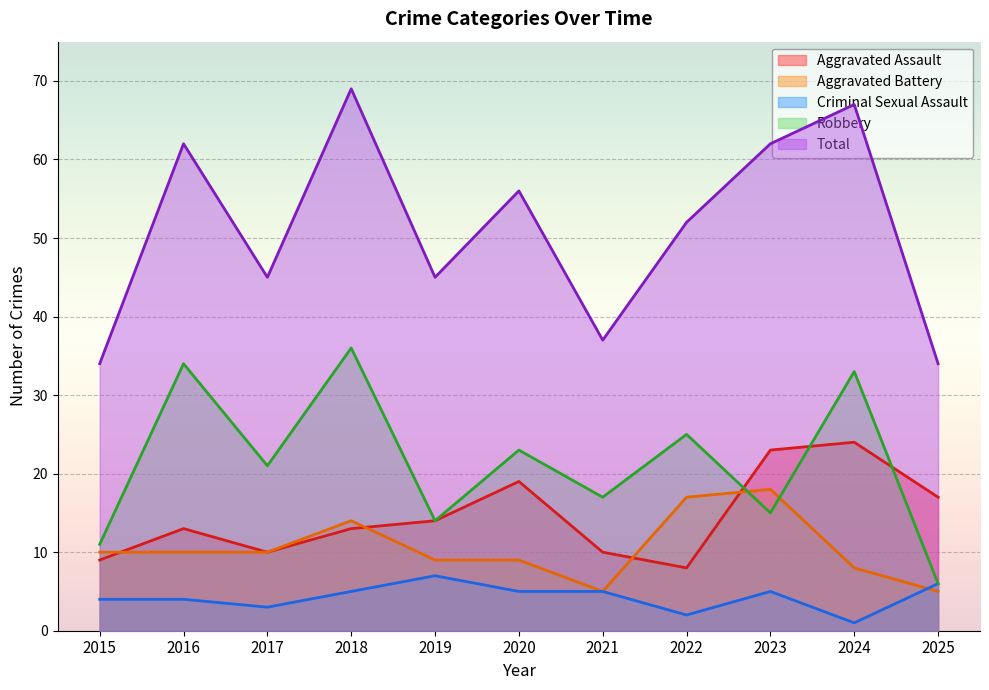

Which series ends up on top after the final intersection of Aggravated Assault and Aggravated Battery?

Aggravated Assault